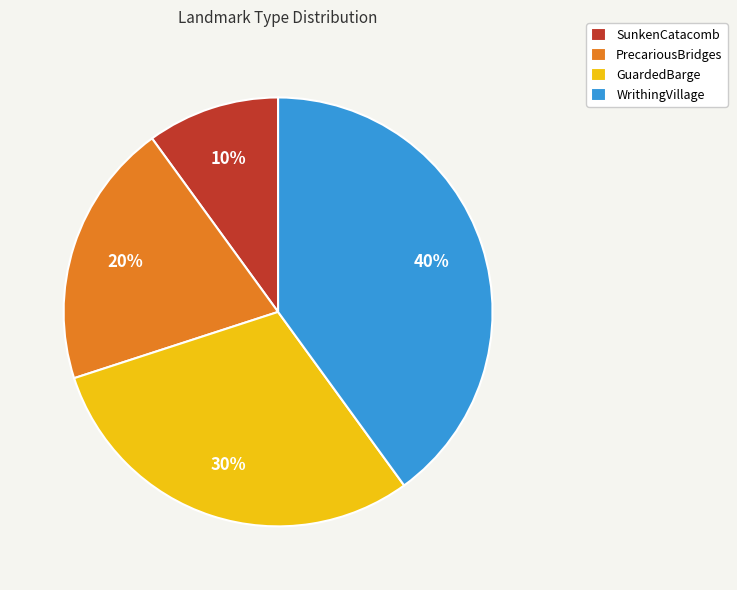

Which slice is the largest?

WrithingVillage